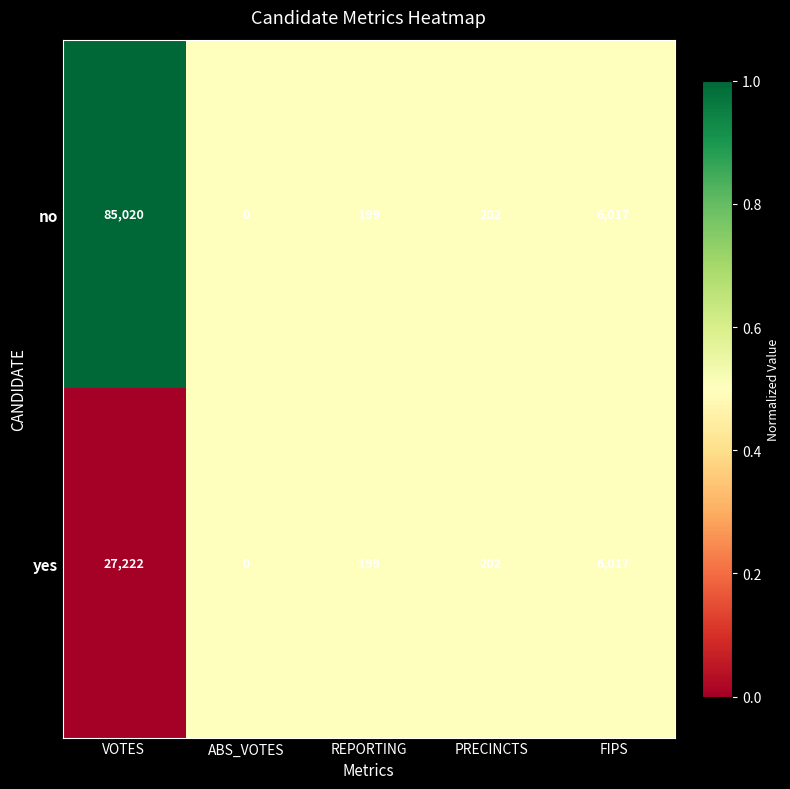

Which series changed the most between VOTES and REPORTING?

no